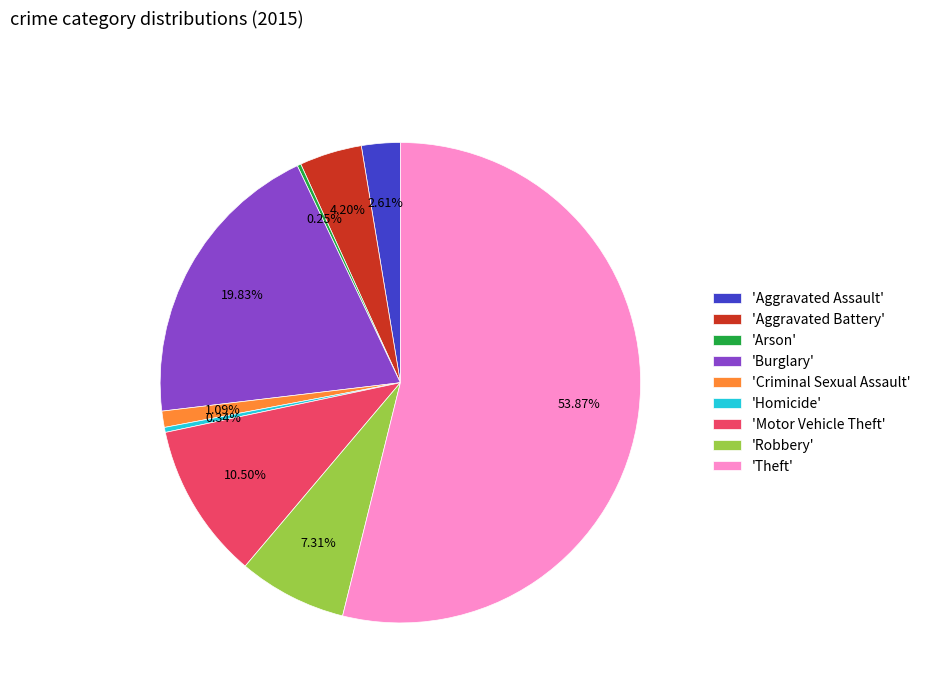

What is the majority slice?

'Theft'